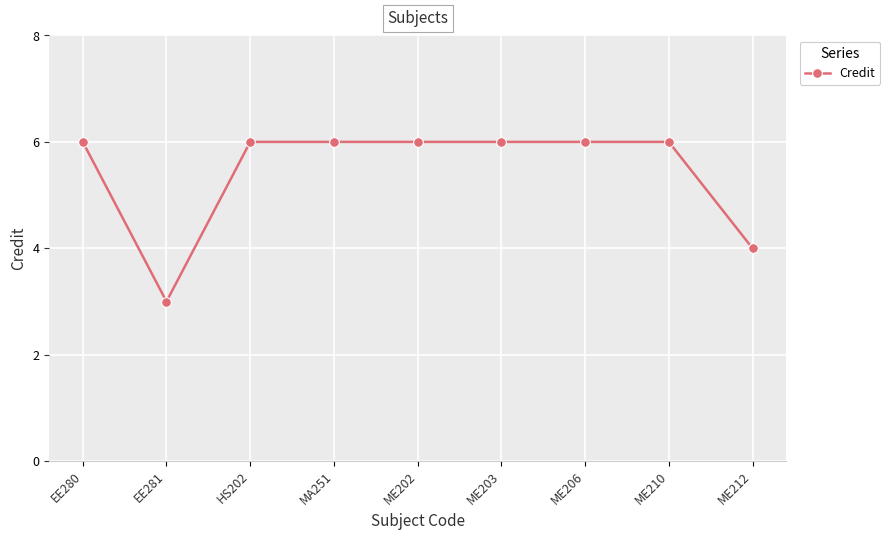

Approximately how many times larger is the value at ME210 compared to ME206?

1.0